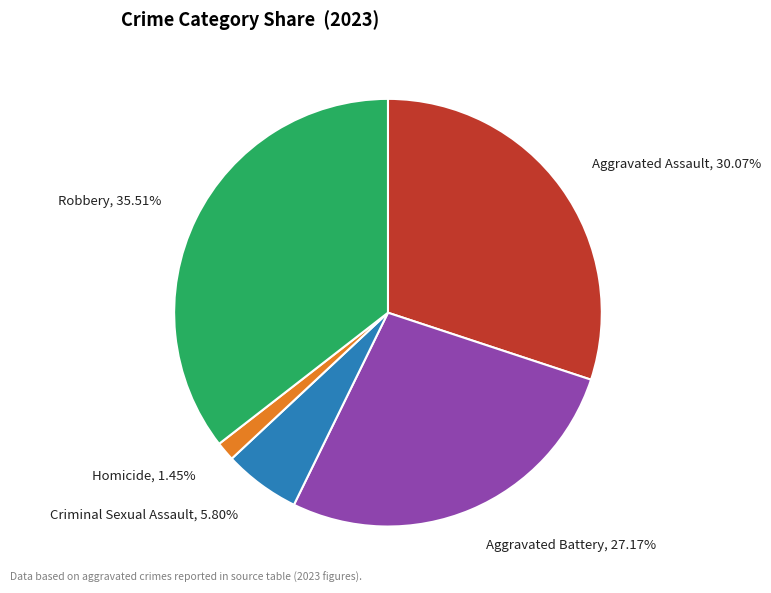

Does any single category account for the majority?

No